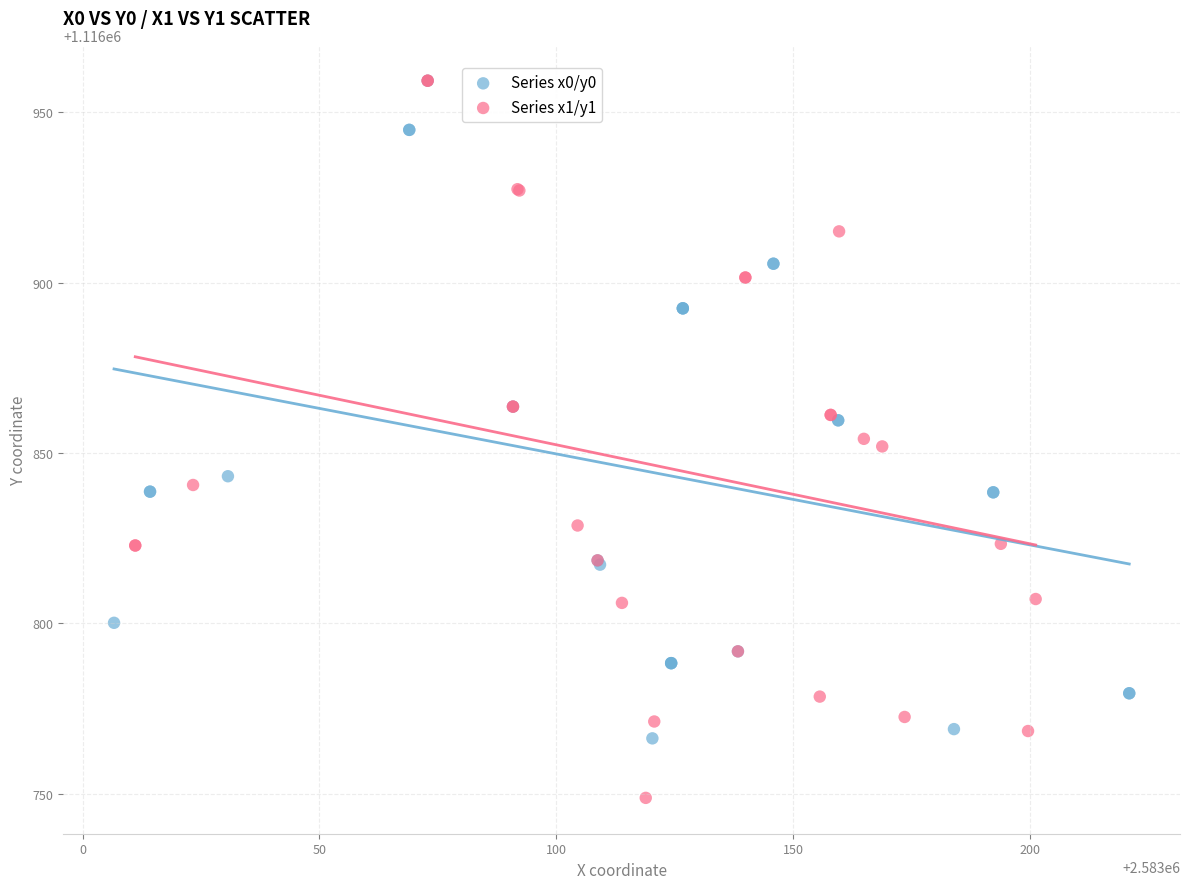

Which series has the largest Y range (max minus min)?

Series x1/y1